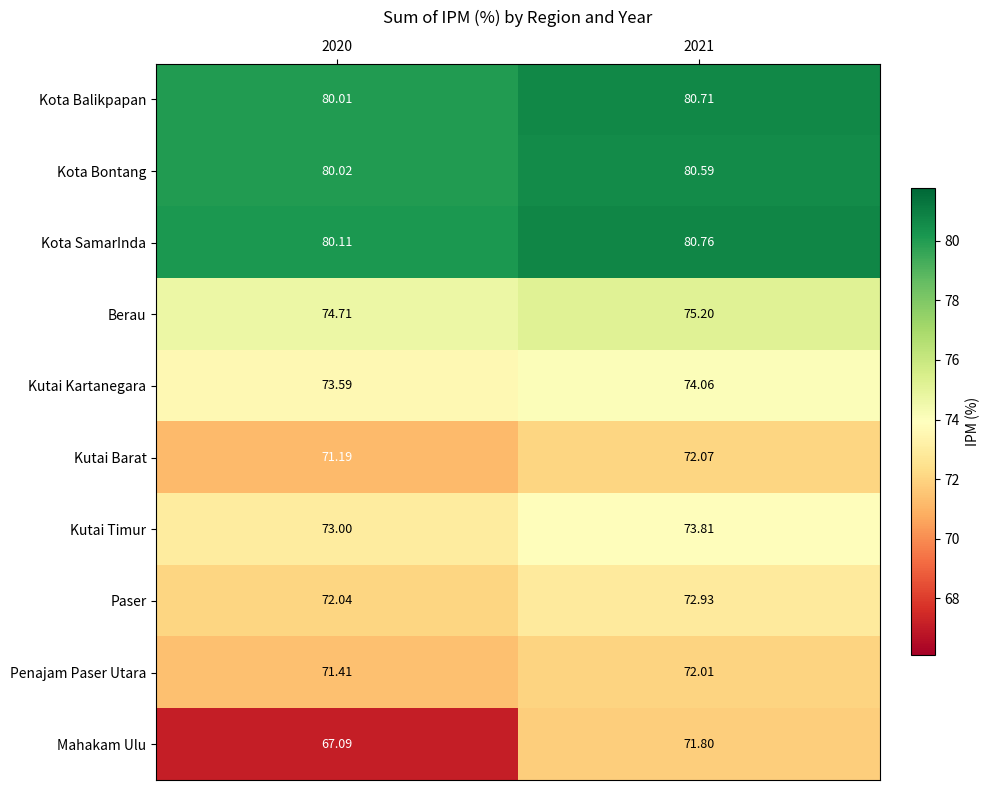

List the series in order of their peak value, highest first.

Kota SamarInda, Kota Balikpapan, Kota Bontang, Berau, Kutai Kartanegara, Kutai Timur, Paser, Kutai Barat, Penajam Paser Utara, Mahakam Ulu